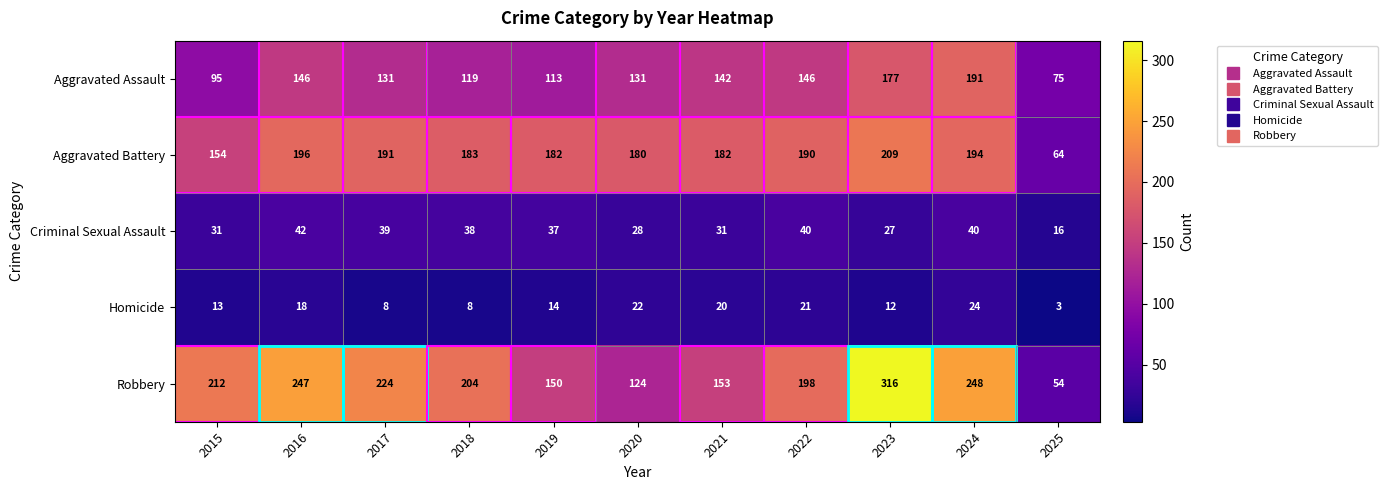

Which series has the largest range (max minus min)?

Robbery